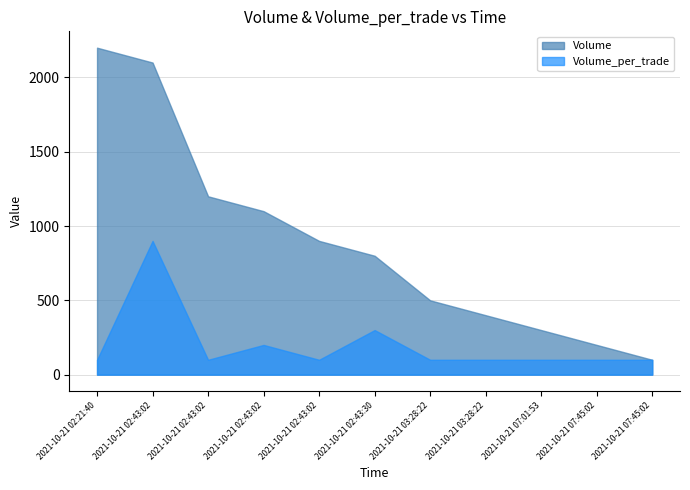

How many data points in Volume are less than 800?

5